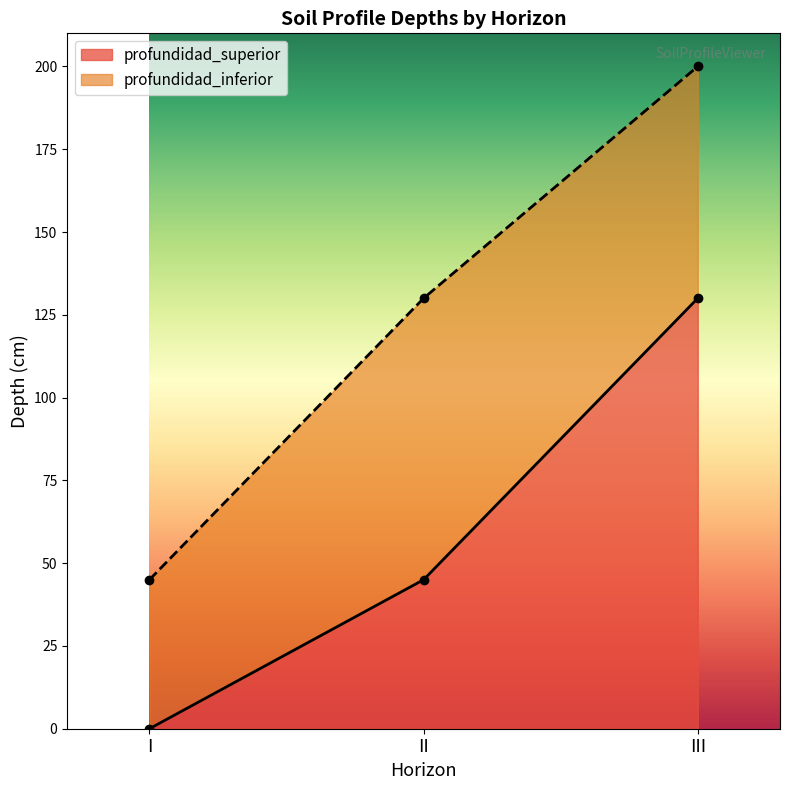

How many lines are shown in the chart?

2